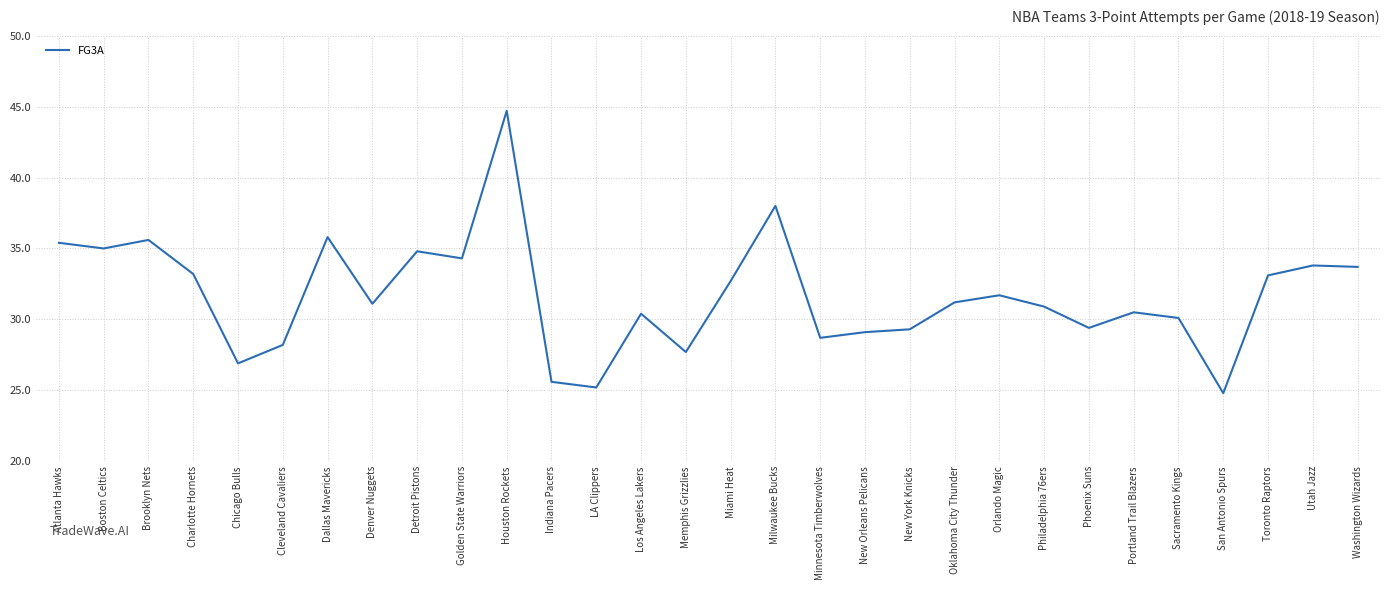

Which label corresponds to the largest value in the chart?

Houston Rockets